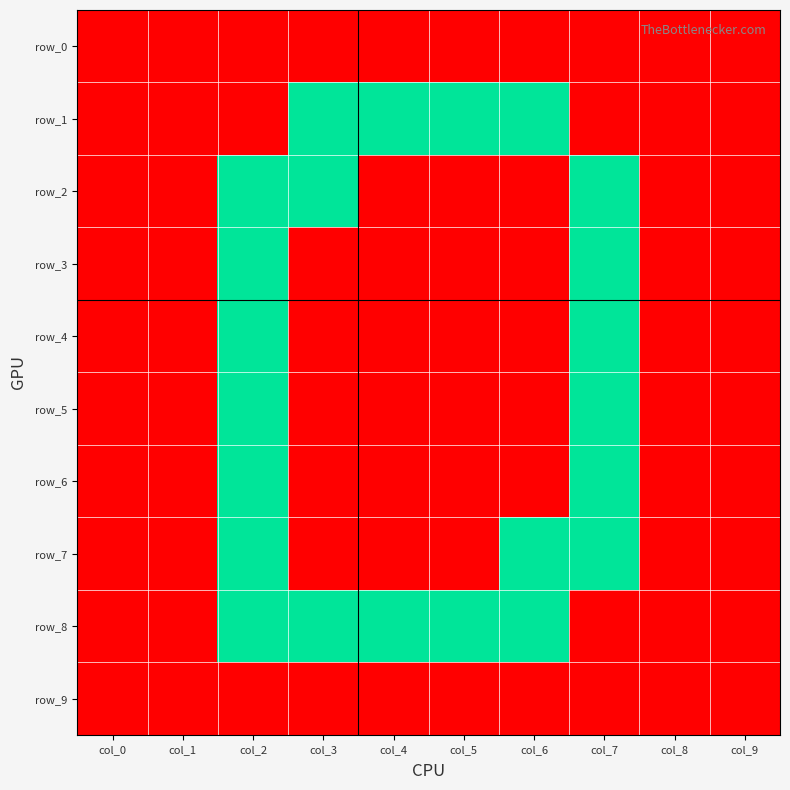

Which category has the highest value in the row_4 series?

col_2